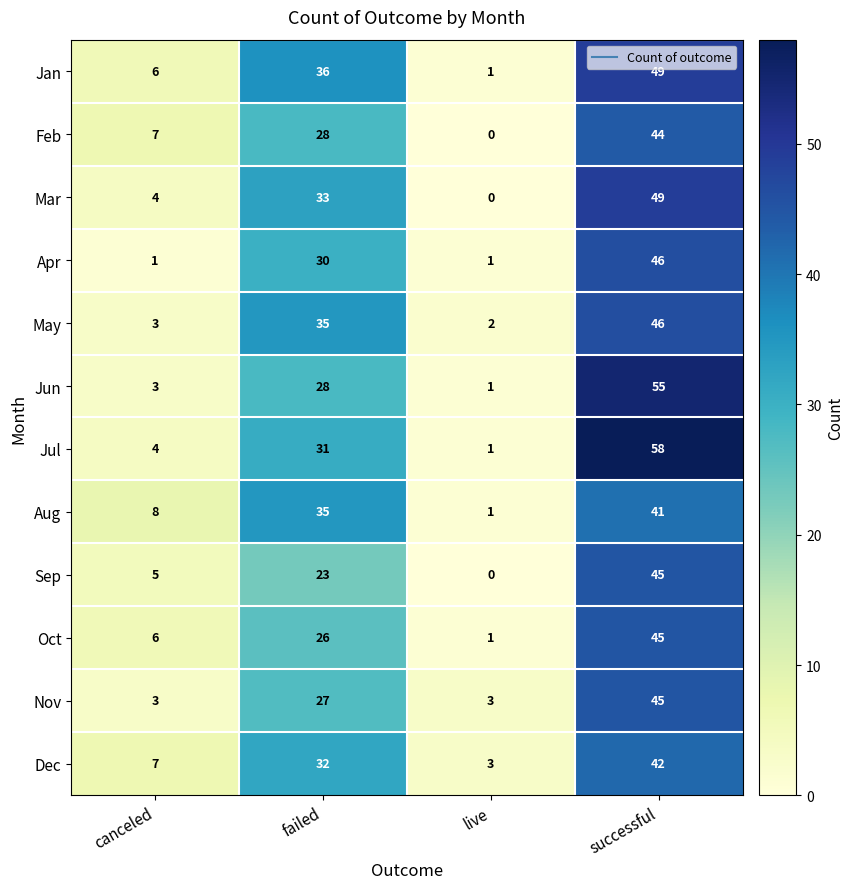

Read the Nov value at successful, to the nearest 5.

45